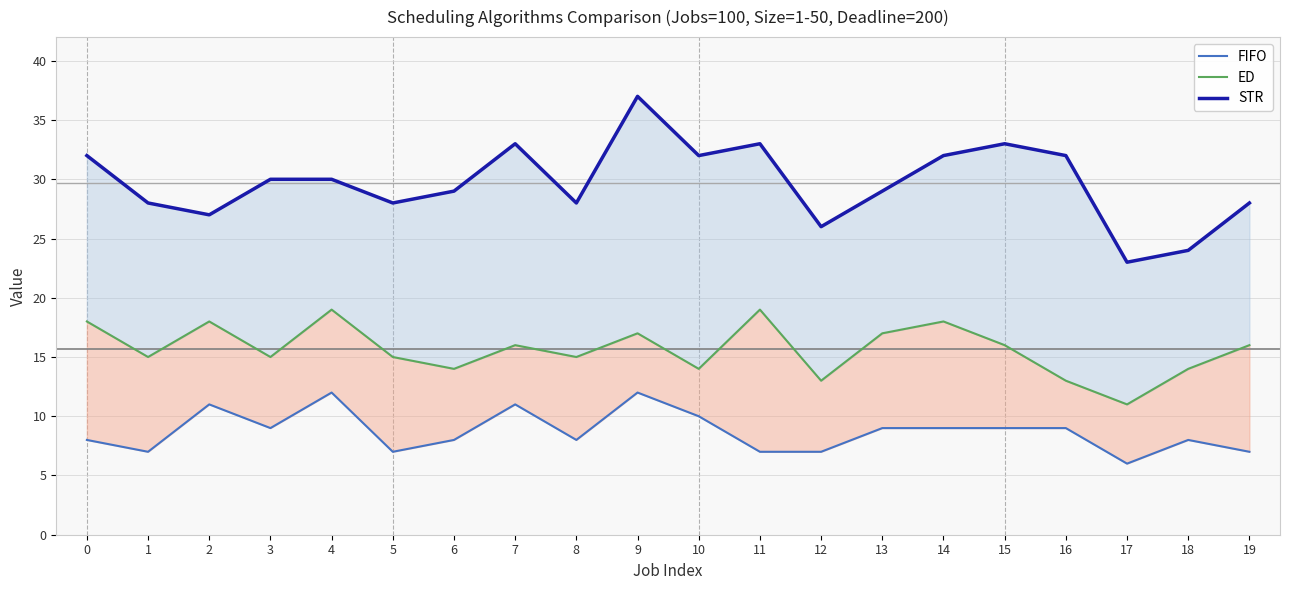

What is the average value of the STR series?

30